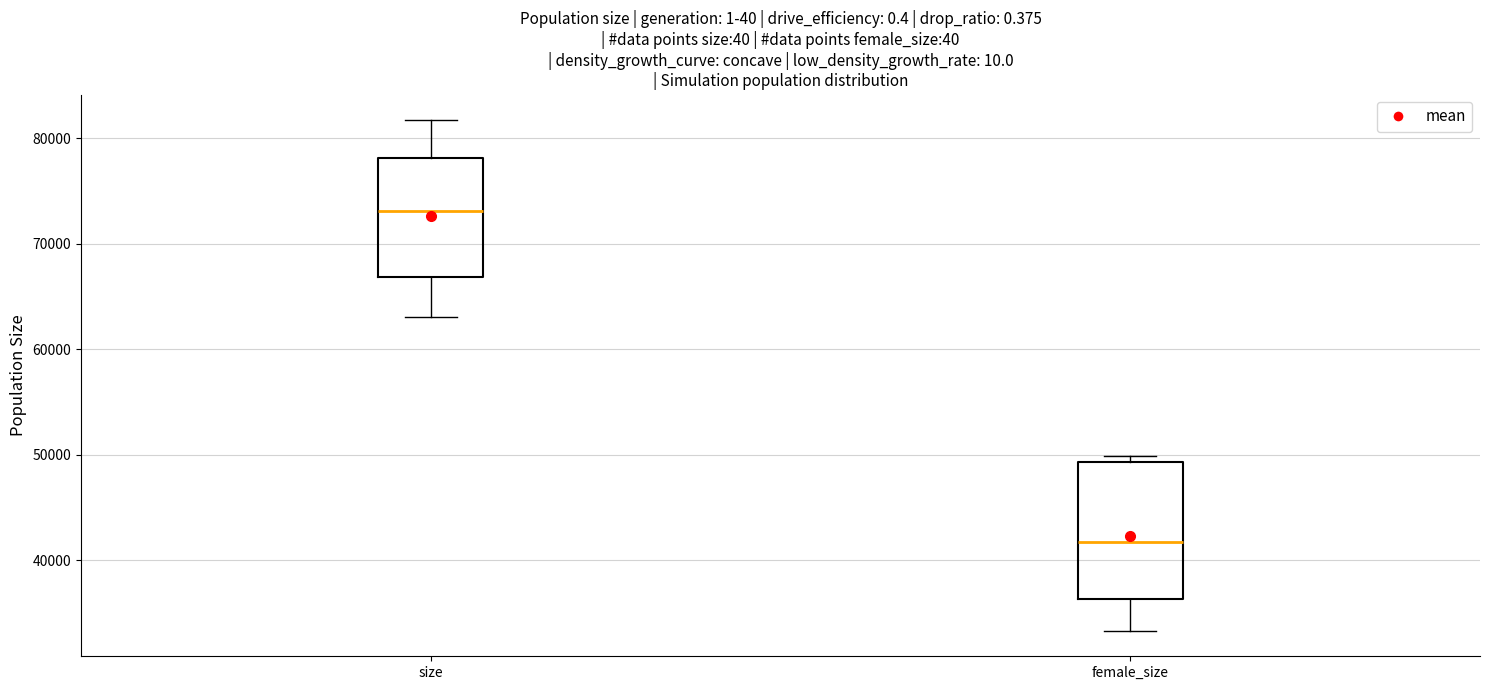

Where is the upper edge of the box for female_size on the y-axis? The values are not printed on the chart, so give them approximately, as read against the axis.

49000